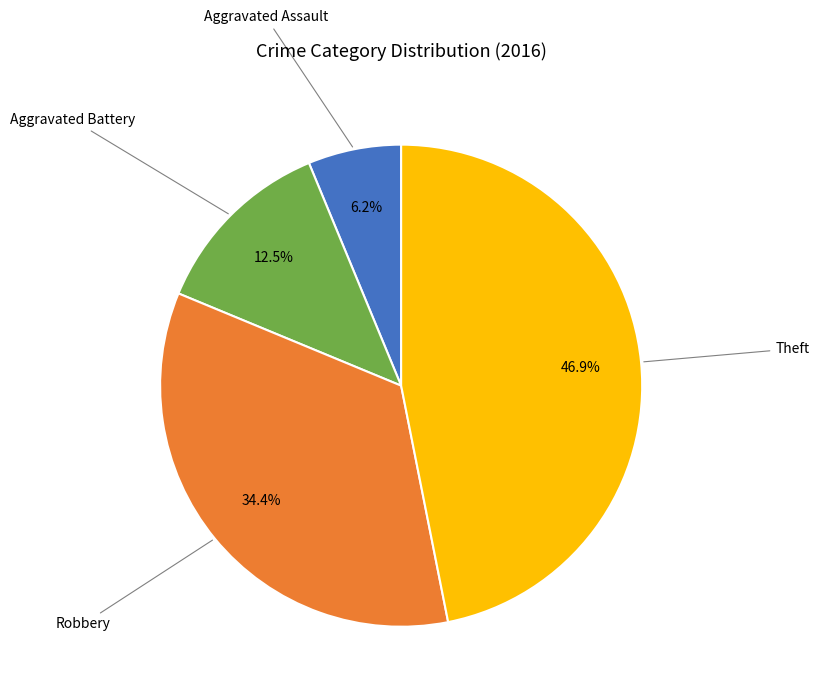

Is there a majority slice in this chart?

No